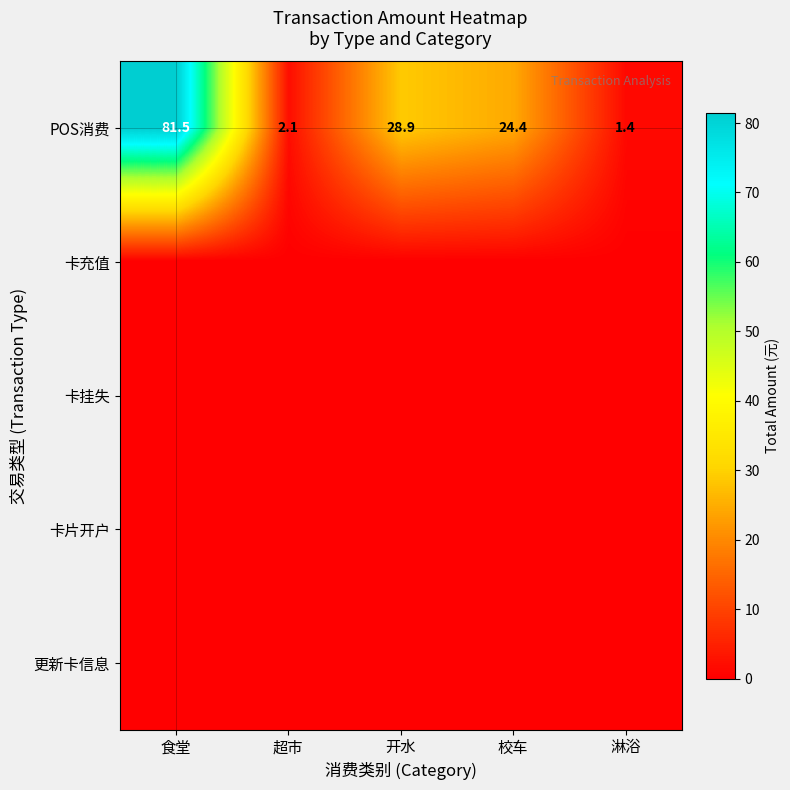

What is the difference between the maximum and minimum values in the POS消费 series?

80.1